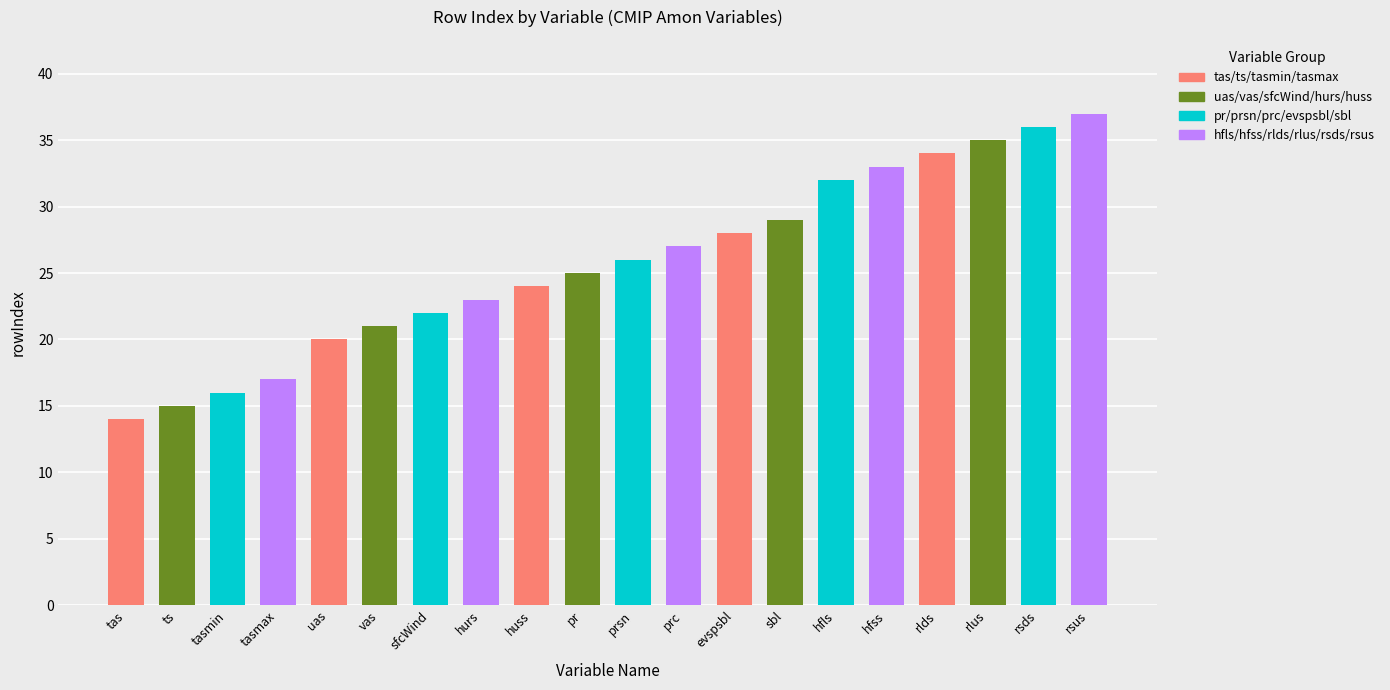

Is it true that the value at ts is 20?

False